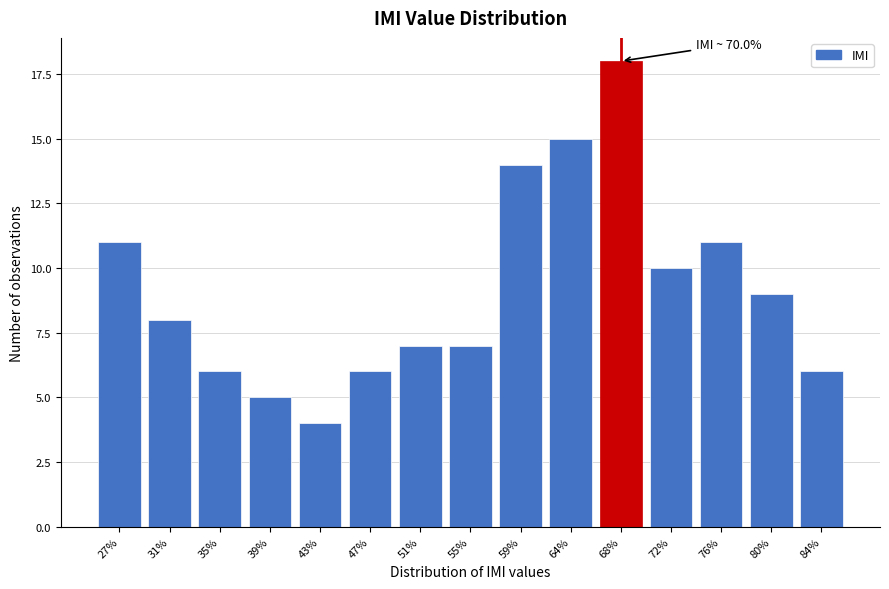

Reading left to right, extract all data points from this chart.

11	8	6	5	4	6	7	7	14	15	18	10	11	9	6